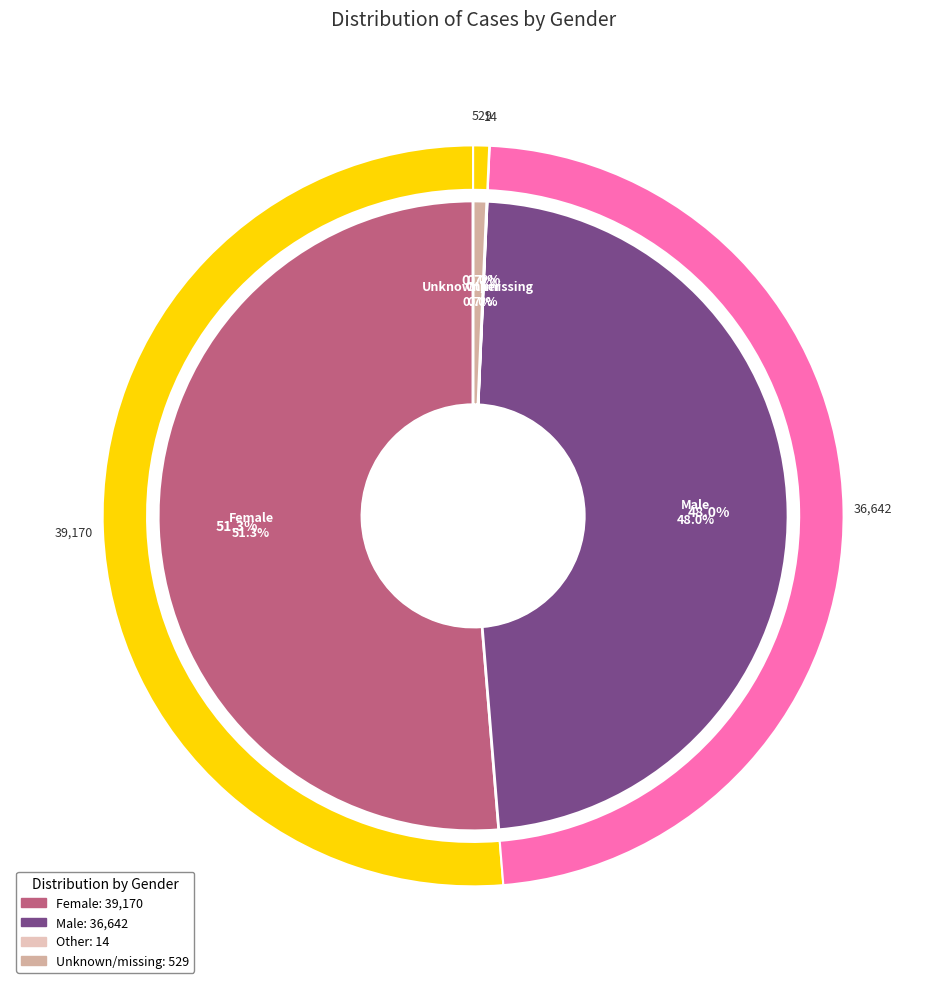

What portion of the pie excludes Unknown/missing?

99.3%